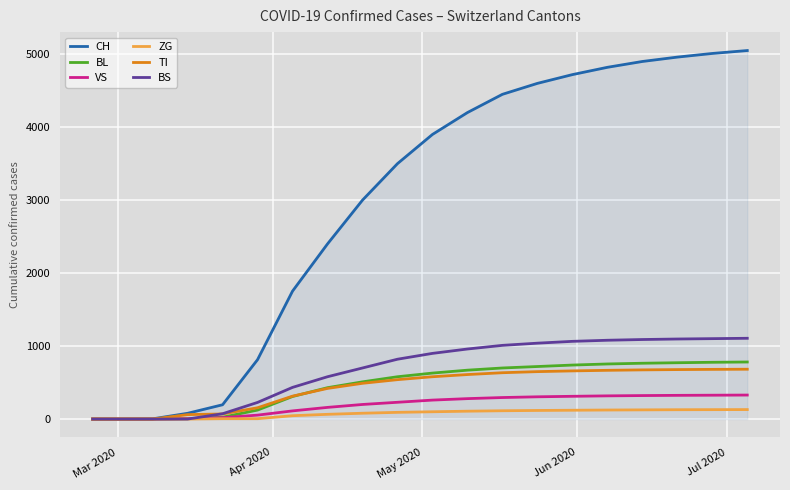

Which series has the largest range (max minus min)?

CH